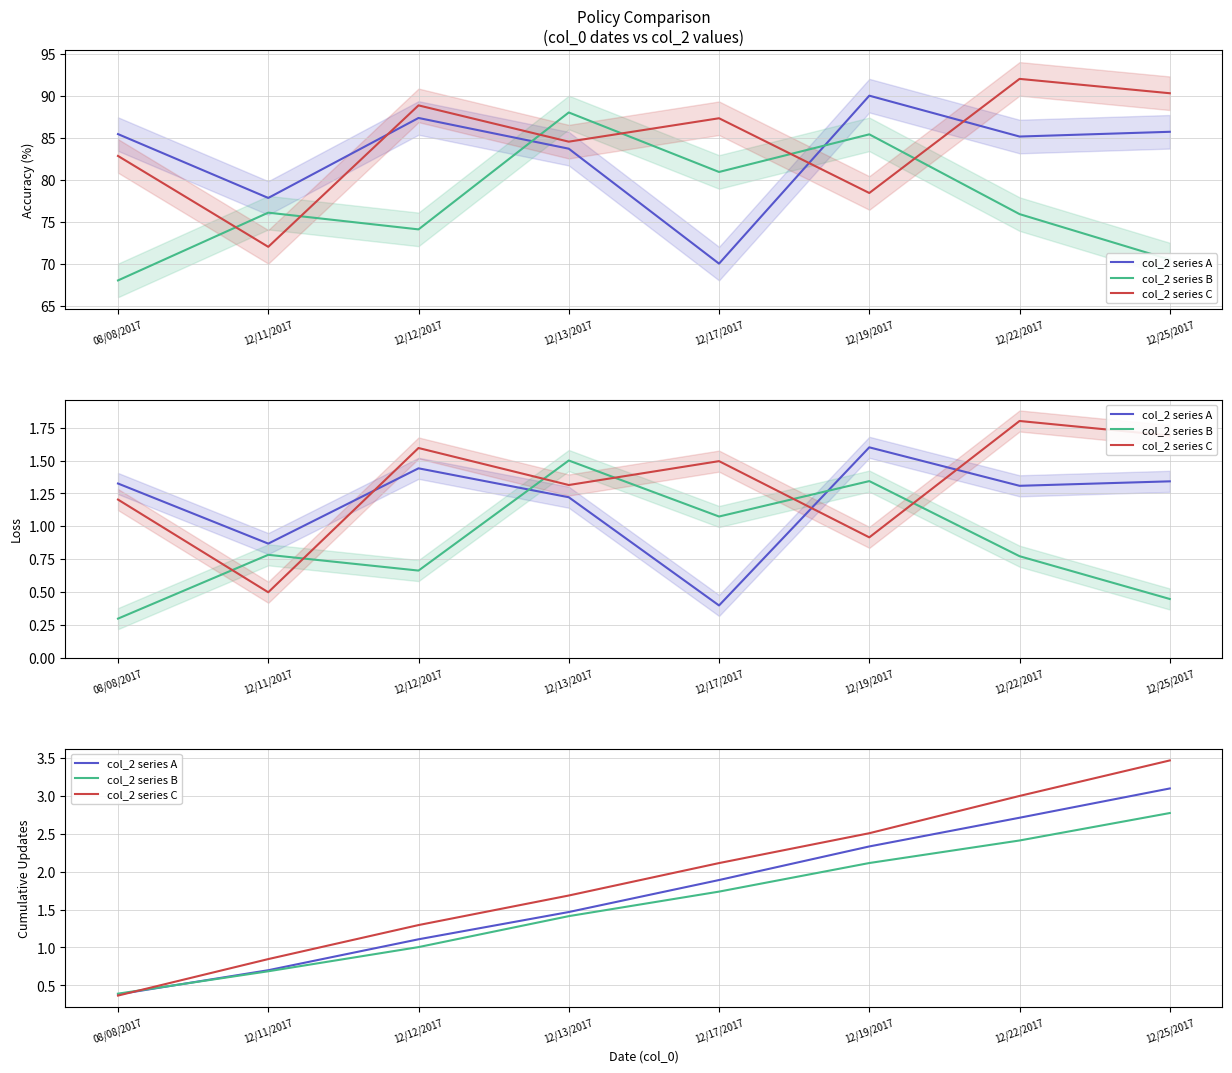

What position from the left is 12/13/2017?

4